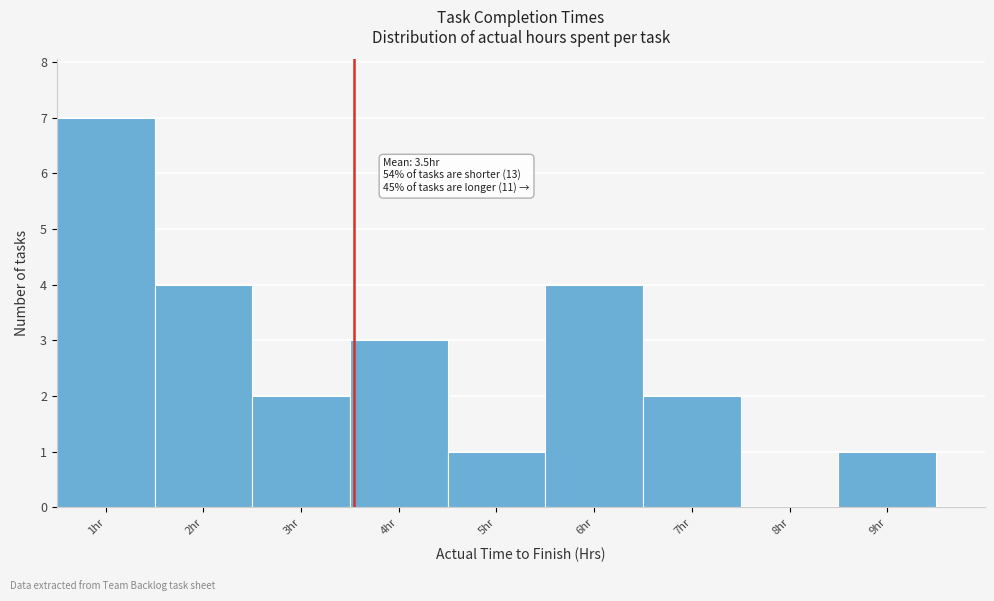

Over which range of the x-axis is the bar tallest?

0.5 to 1.5